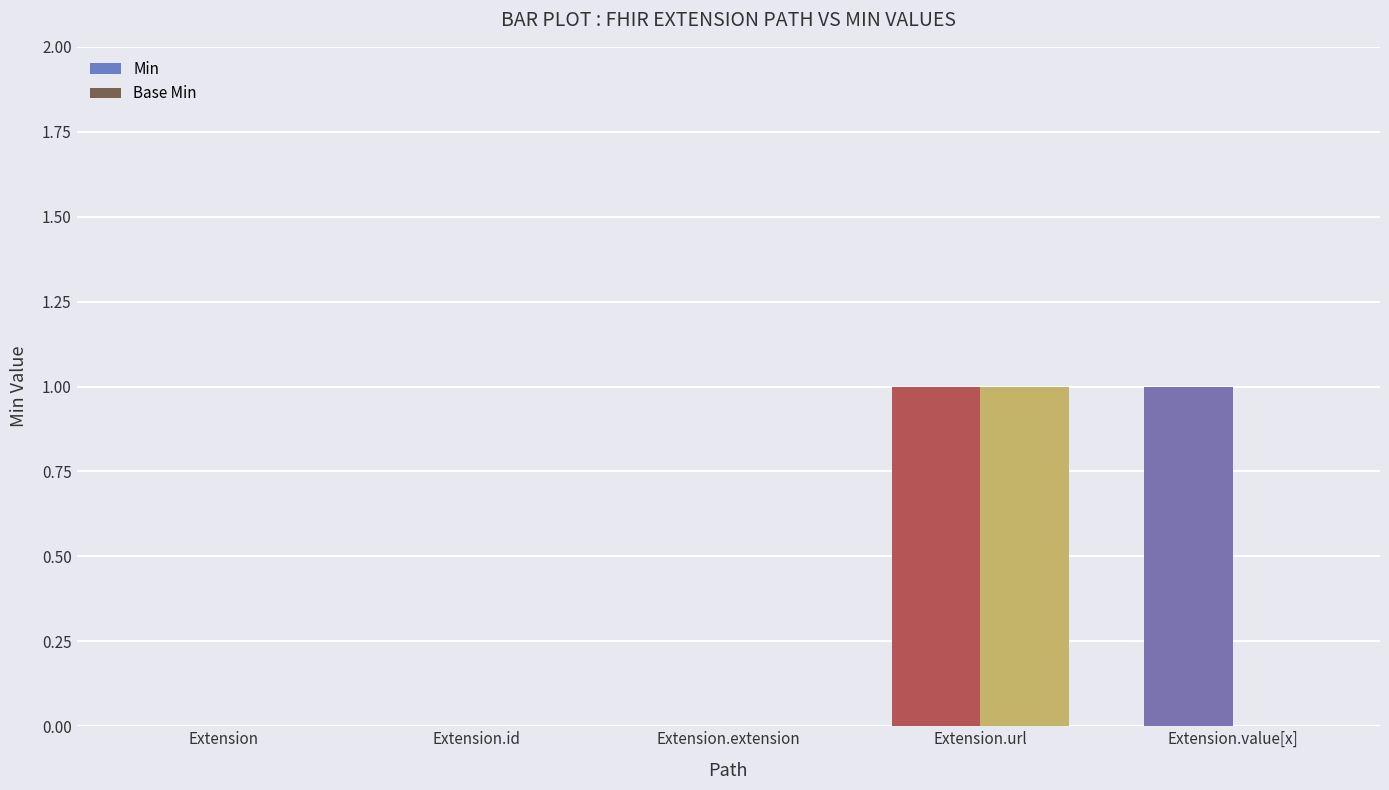

Is the value of Min at Extension.extension greater than the value of Base Min at Extension.url?

No